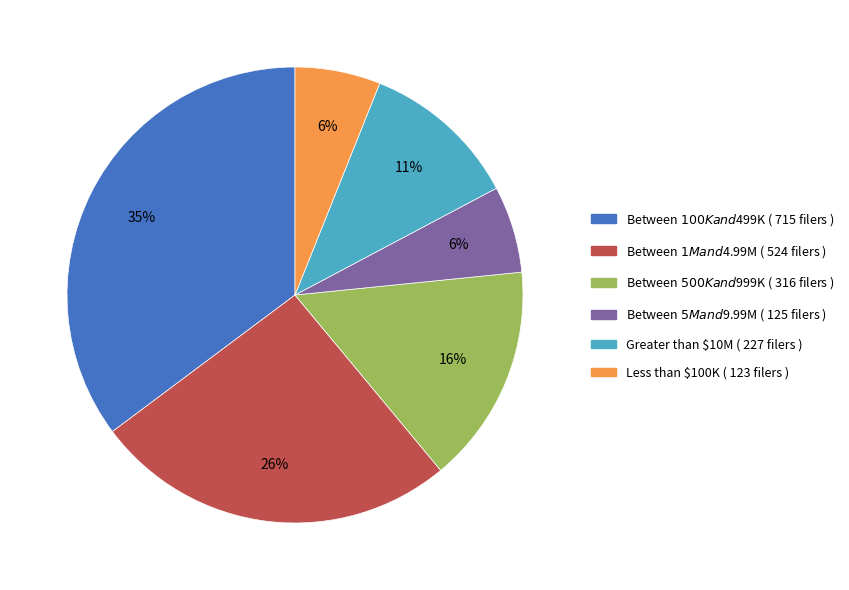

Which has a higher value, Between $5M and $9.99M or Greater than $10M?

Greater than $10M